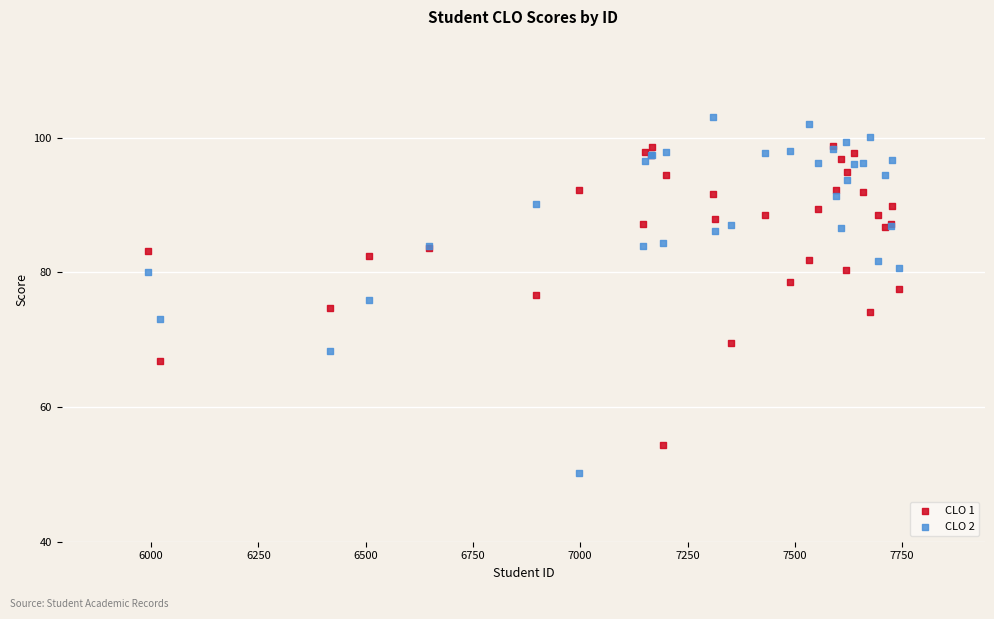

Which series has the largest Y range (max minus min)?

CLO 2